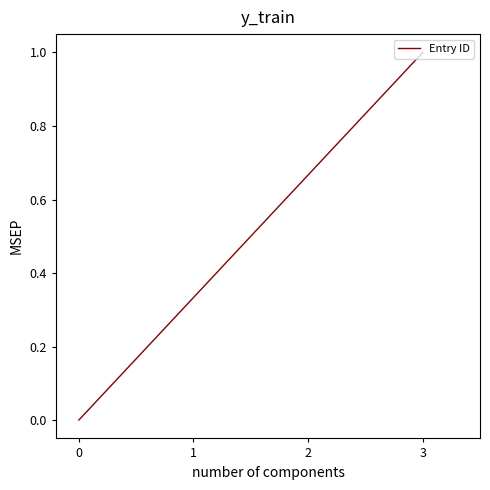

The value at 0 is 0.4. True or false?

False